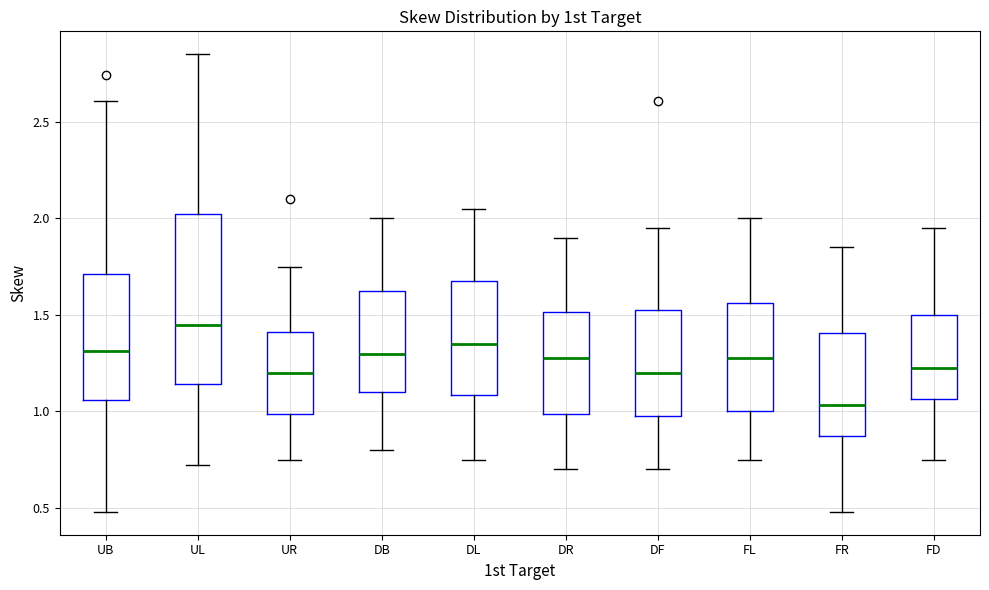

Reading left to right, transcribe this box plot: for each box, give where its median line is, the range the box spans, and where its two whiskers end, as read against the y-axis. The values are not printed on the chart, so give them approximately, as read against the axis.

UB: median 1.30, box 1.05 to 1.70, whiskers 0.50 to 2.60
UL: median 1.45, box 1.15 to 2.00, whiskers 0.70 to 2.85
UR: median 1.20, box 1.00 to 1.40, whiskers 0.75 to 1.75
DB: median 1.30, box 1.10 to 1.65, whiskers 0.80 to 2.00
DL: median 1.35, box 1.10 to 1.70, whiskers 0.75 to 2.05
DR: median 1.30, box 1.00 to 1.50, whiskers 0.70 to 1.90
DF: median 1.20, box 1.00 to 1.55, whiskers 0.70 to 1.95
FL: median 1.30, box 1.00 to 1.55, whiskers 0.75 to 2.00
FR: median 1.05, box 0.90 to 1.40, whiskers 0.50 to 1.85
FD: median 1.25, box 1.05 to 1.50, whiskers 0.75 to 1.95